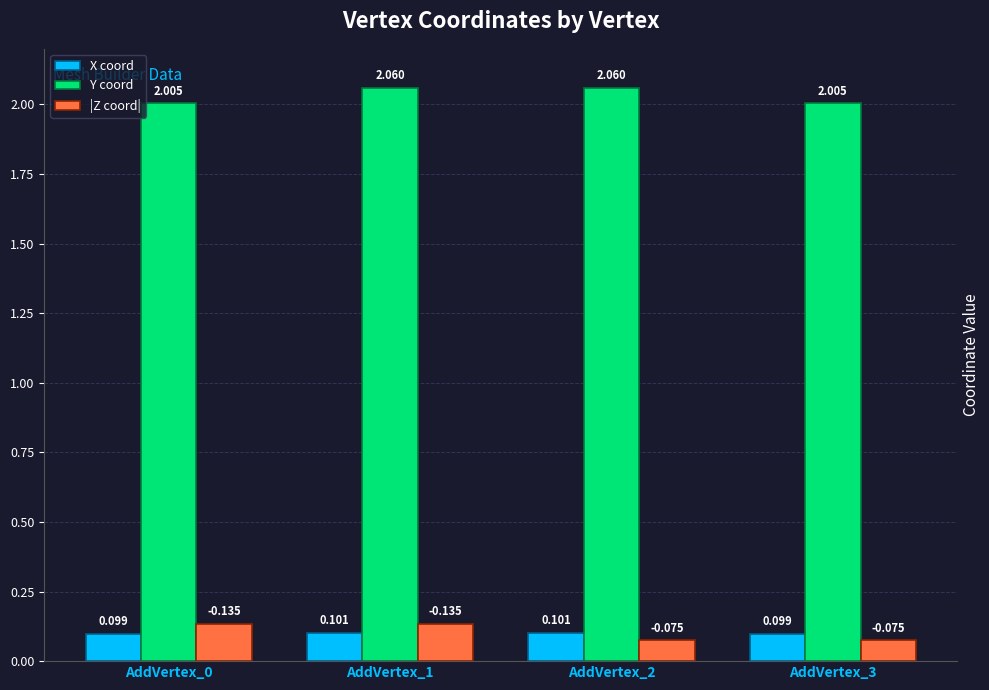

Which series changed the most between AddVertex_0 and AddVertex_2?

|Z coord|